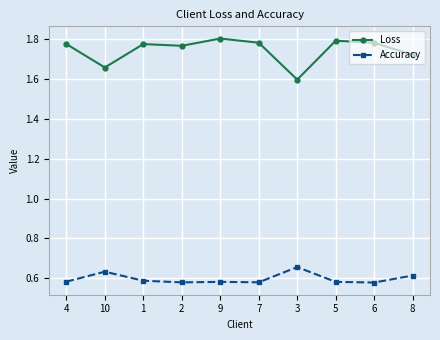

What is the label of the 2nd point from the right?

6